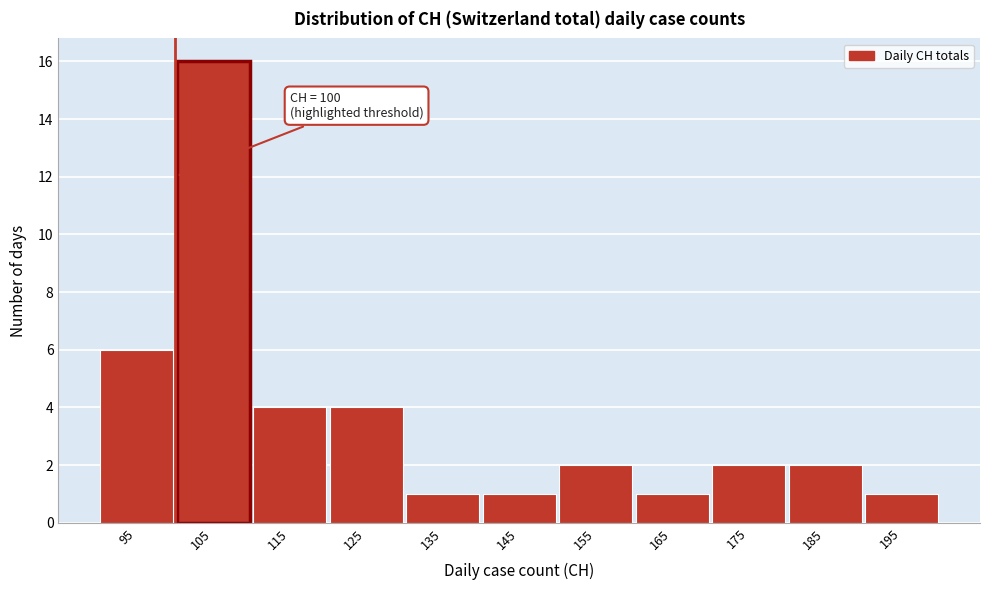

Over which range of the x-axis is the bar tallest?

100 to 110